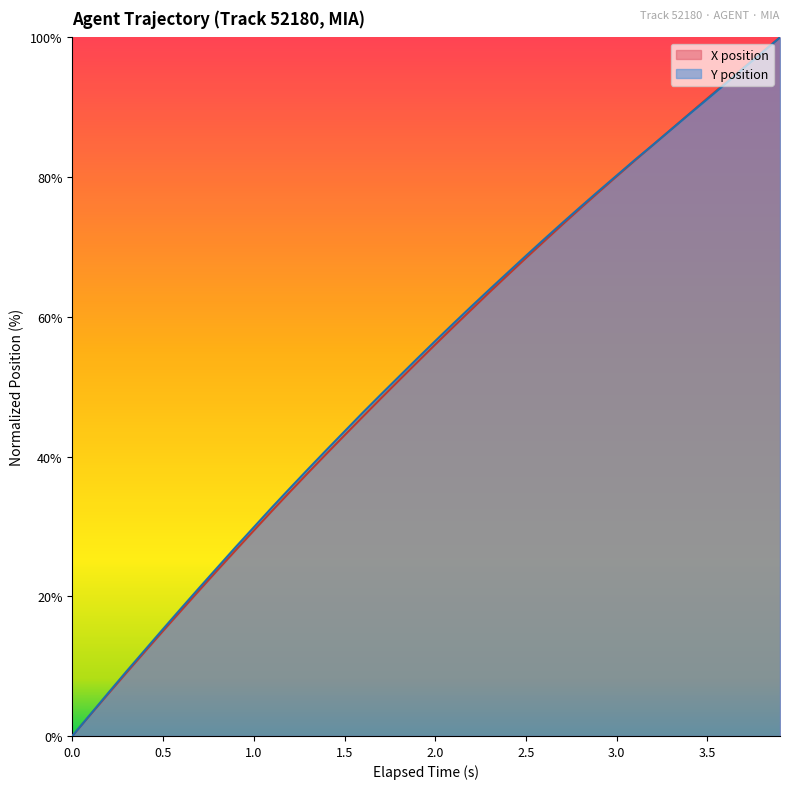

How many lines are shown in the chart?

2